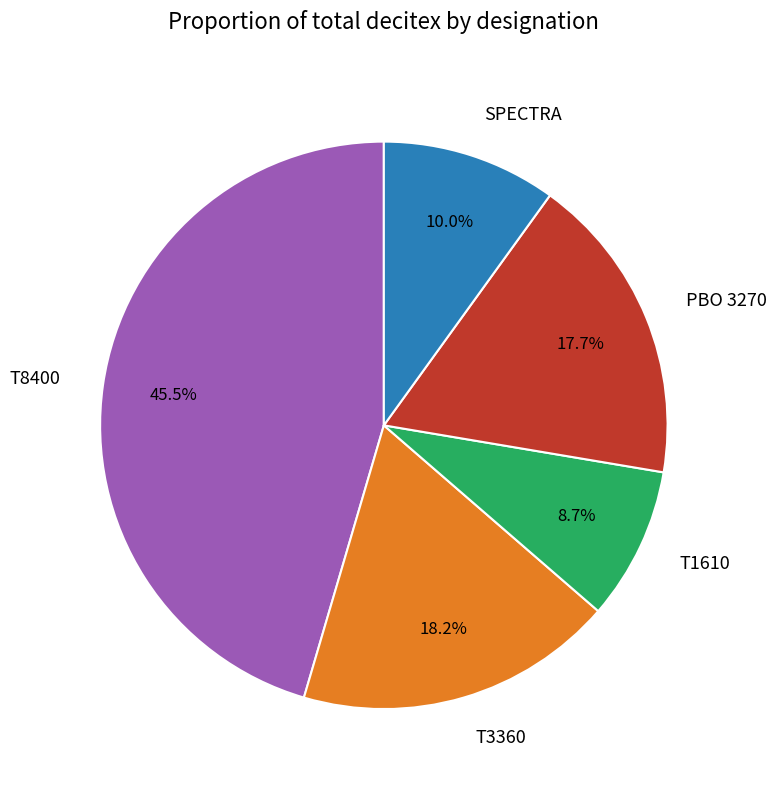

Approximately how many times larger is the value at T3360 compared to T8400?

0.4